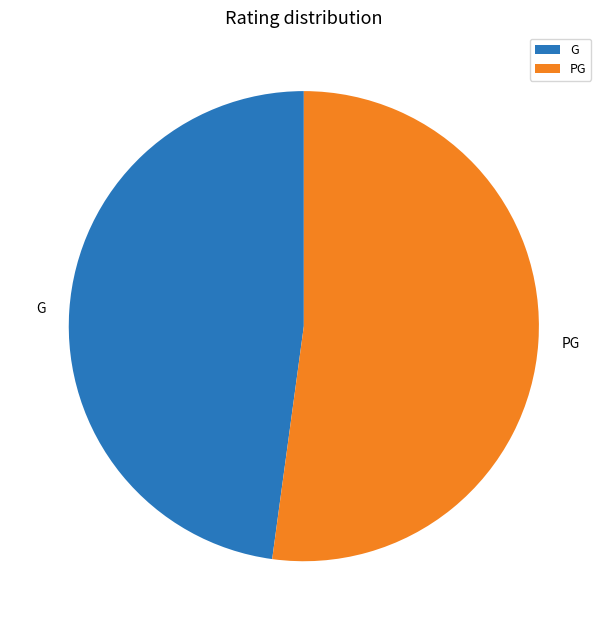

How many segments does this pie chart have?

2